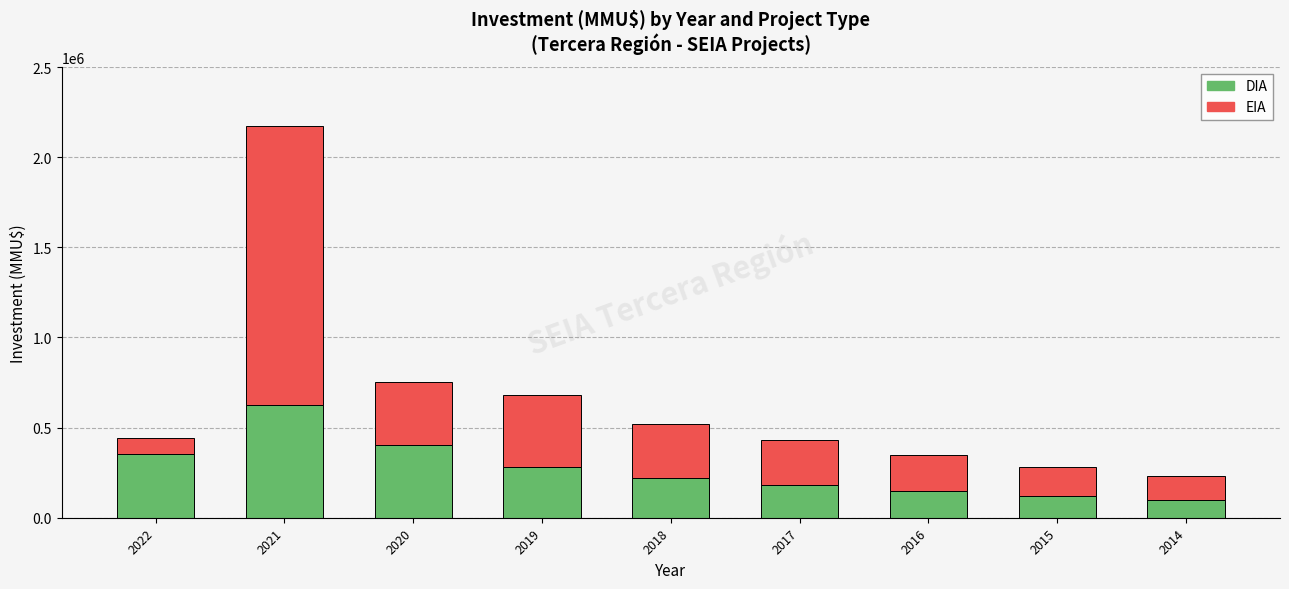

At which category is the sum across all series the highest?

2021